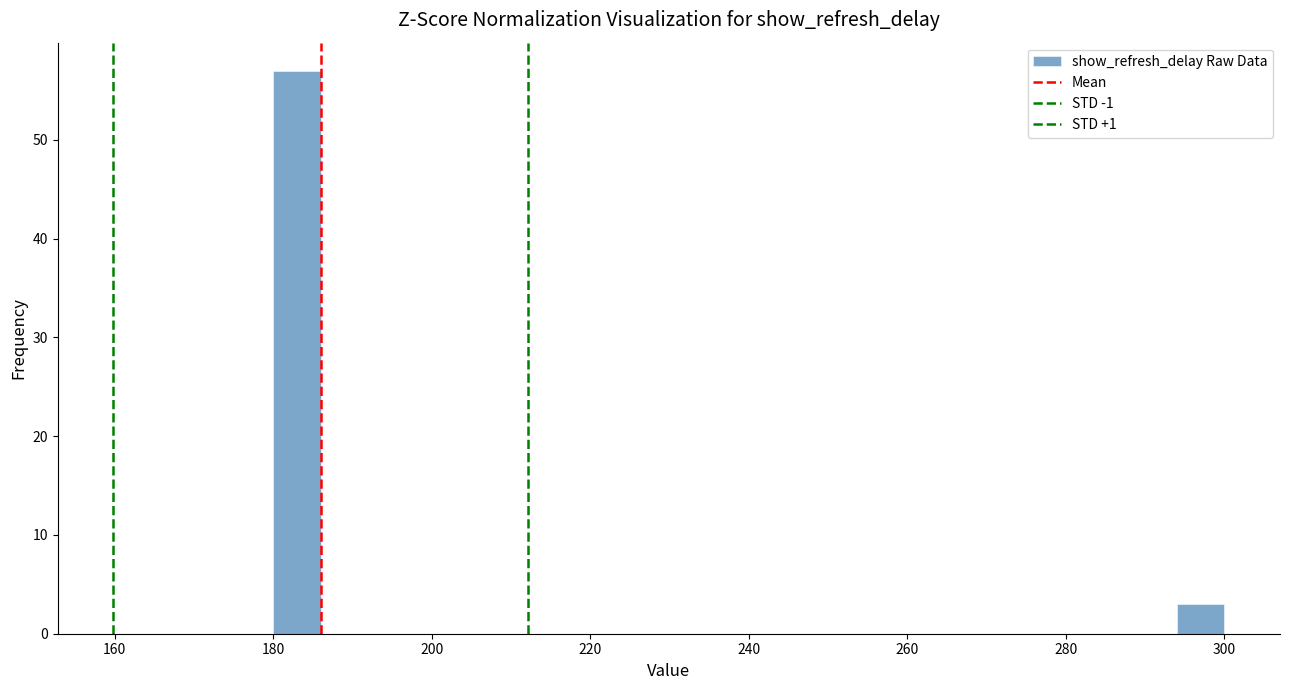

Read against the x-axis, roughly where is the centre of the tallest bar?

184